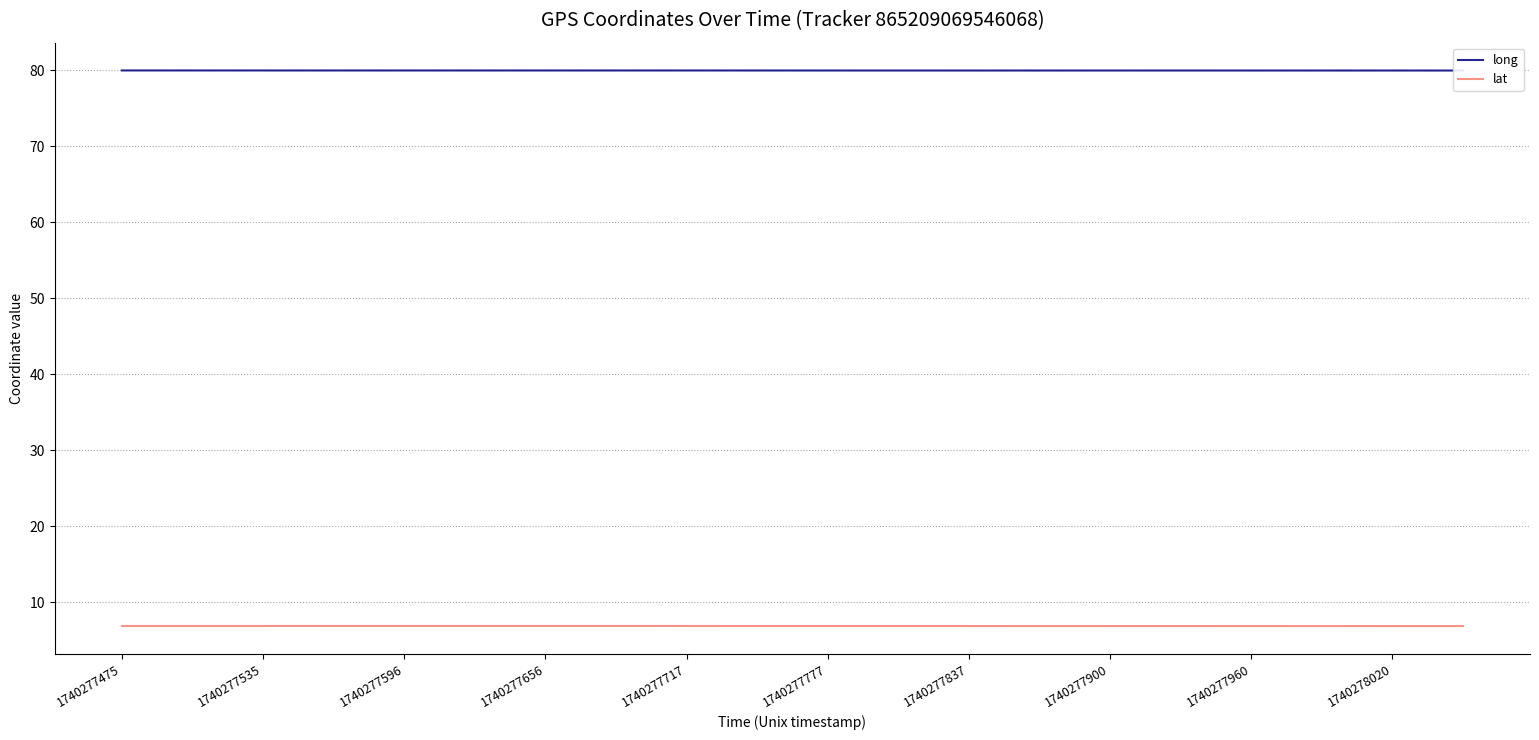

True or false: lat has a value of 4.2 at 19.

False